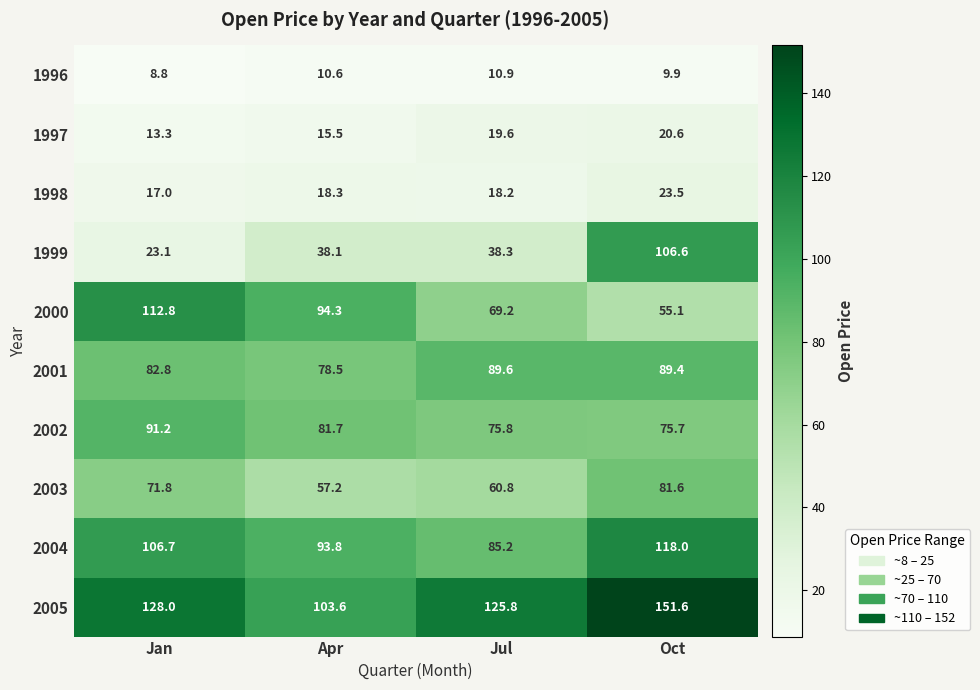

What is the sum of the 1997 values at Oct and Apr?

36.1